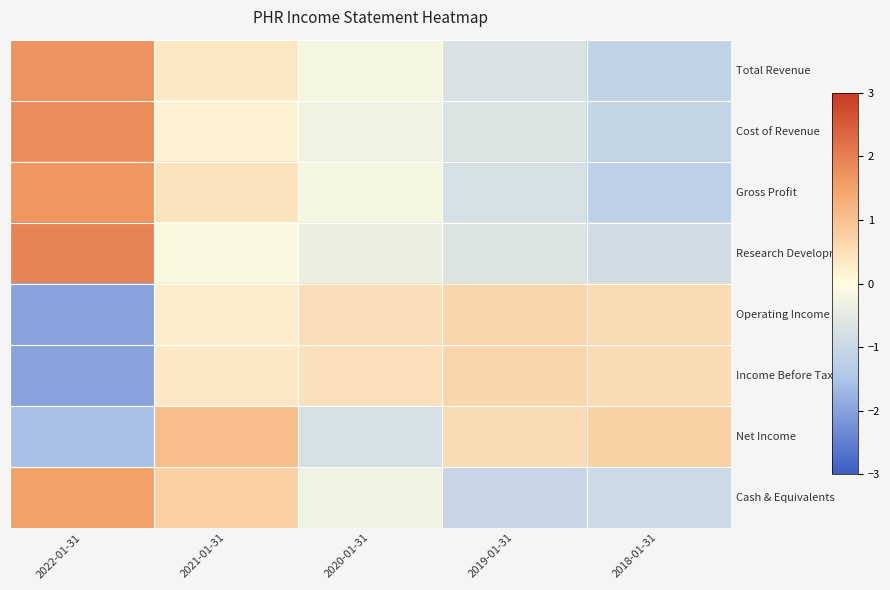

Which has a higher value, 2022-01-31 or 2019-01-31?

2022-01-31